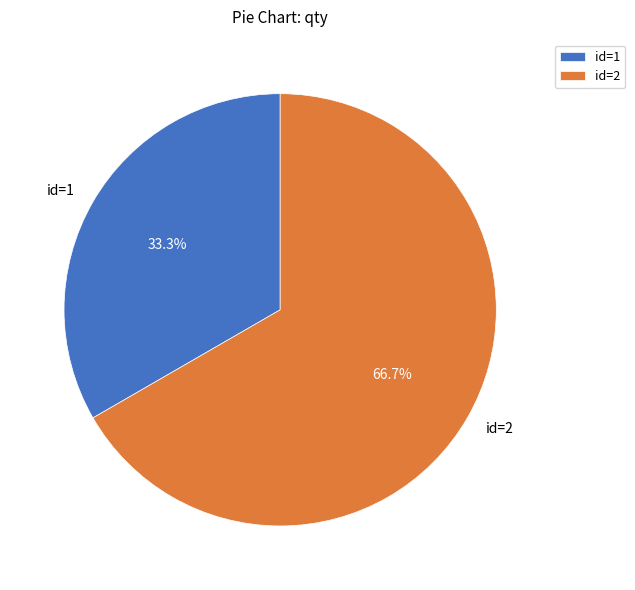

Count the number of slices in the pie.

2